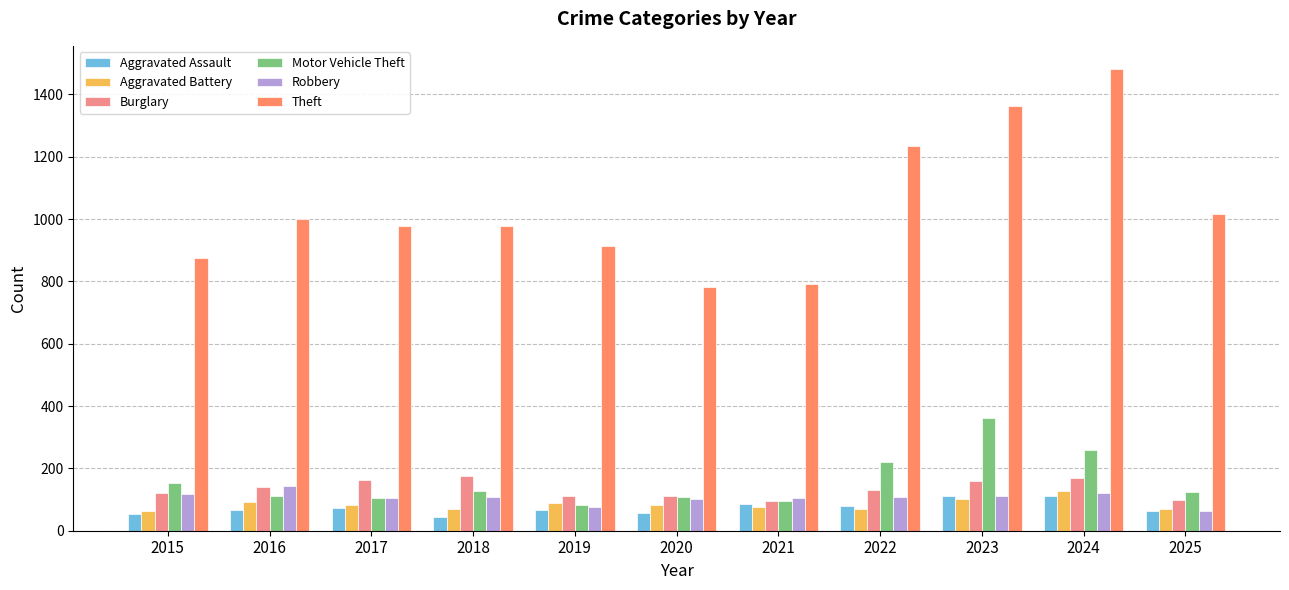

The Aggravated Battery series shows 123 at 2025. True or false?

False